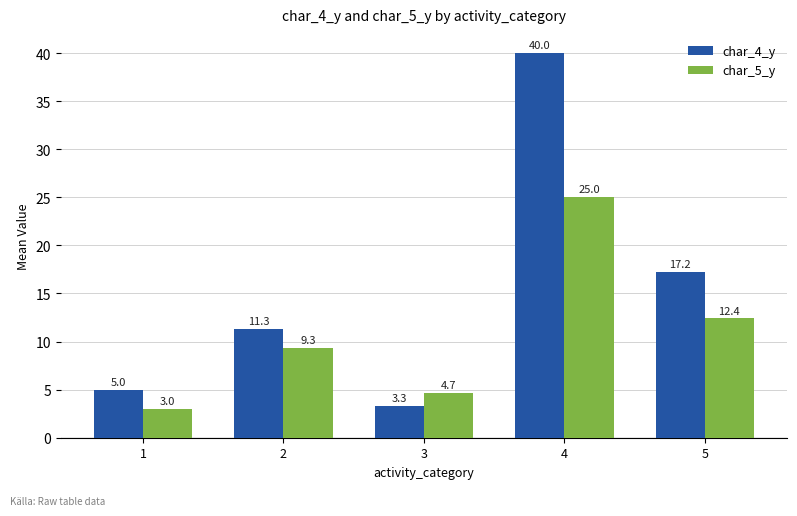

Where is char_5_y nearest to the value 14?

5